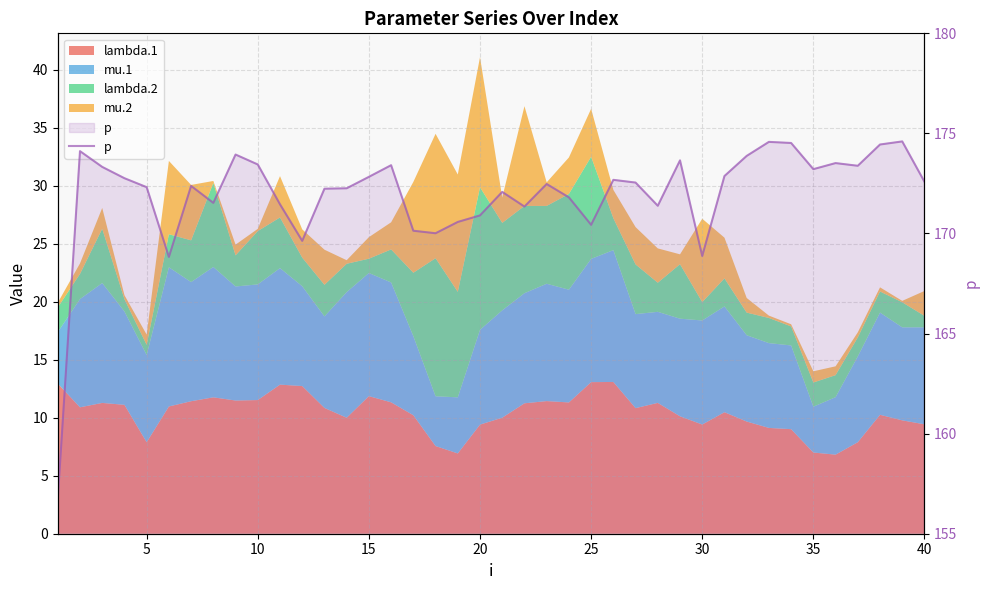

How many values are below 172?

14